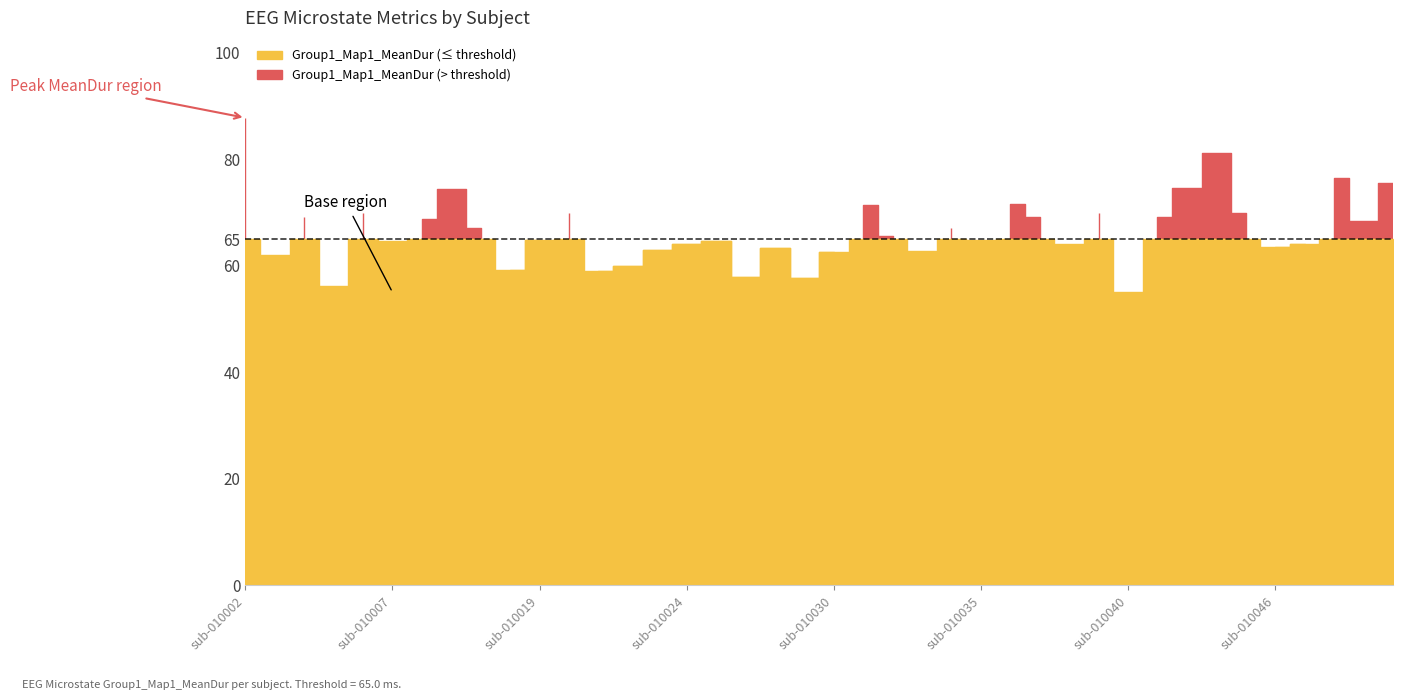

What is the total value across all series at sub-010044?

123.2